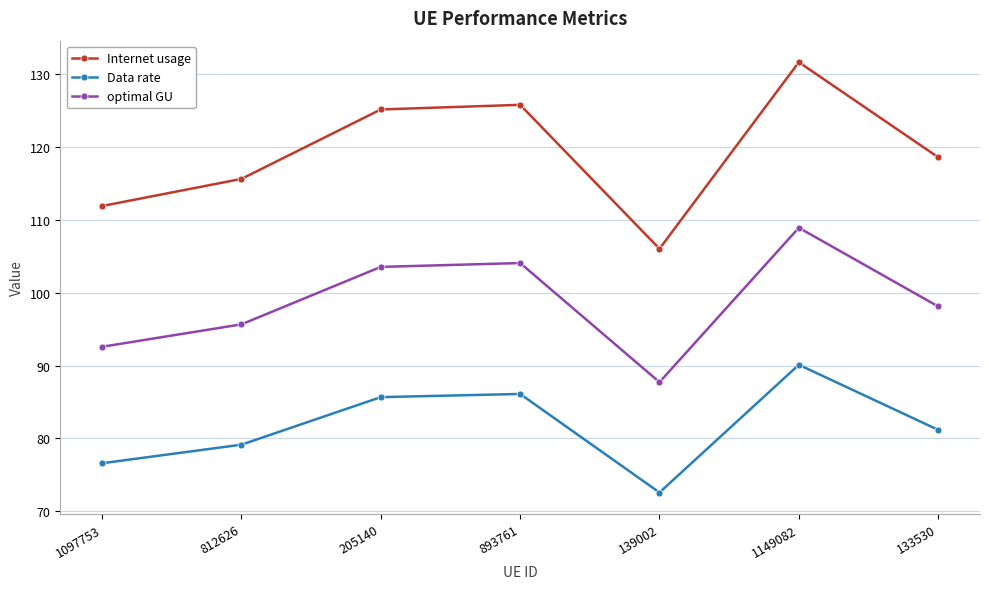

At which category is the sum across all series the highest?

1149082